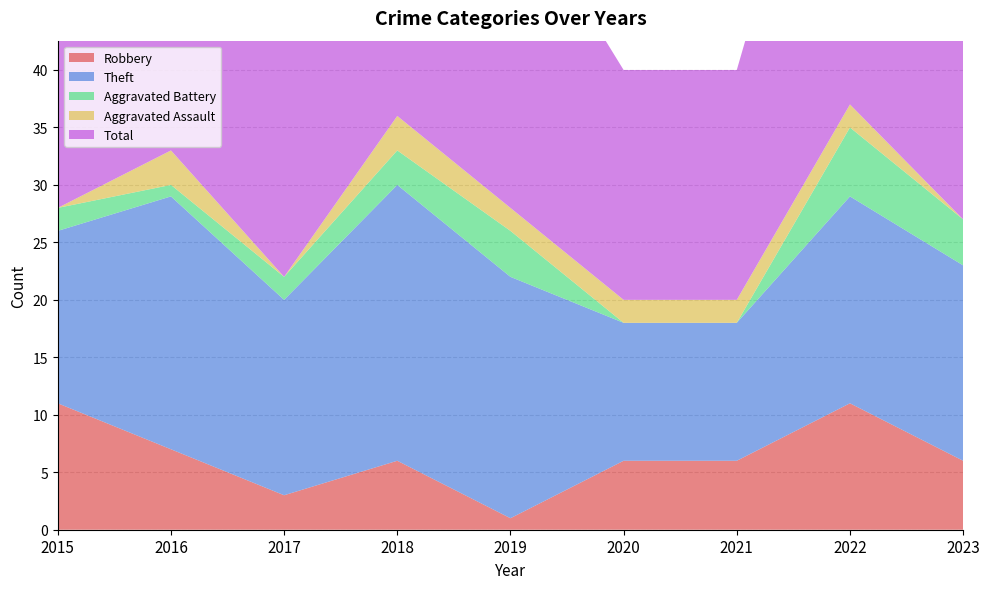

Reading left to right, extract all data points from this chart.

Robbery: 2015=11	2016=7	2017=3	2018=6	2019=1	2020=6	2021=6	2022=11	2023=6
Theft: 2015=15	2016=22	2017=17	2018=24	2019=21	2020=12	2021=12	2022=18	2023=17
Aggravated Battery: 2015=2	2016=1	2017=2	2018=3	2019=4	2020=0	2021=0	2022=6	2023=4
Aggravated Assault: 2015=0	2016=3	2017=0	2018=3	2019=2	2020=2	2021=2	2022=2	2023=0
Total: 2015=28	2016=33	2017=23	2018=36	2019=28	2020=20	2021=20	2022=37	2023=29